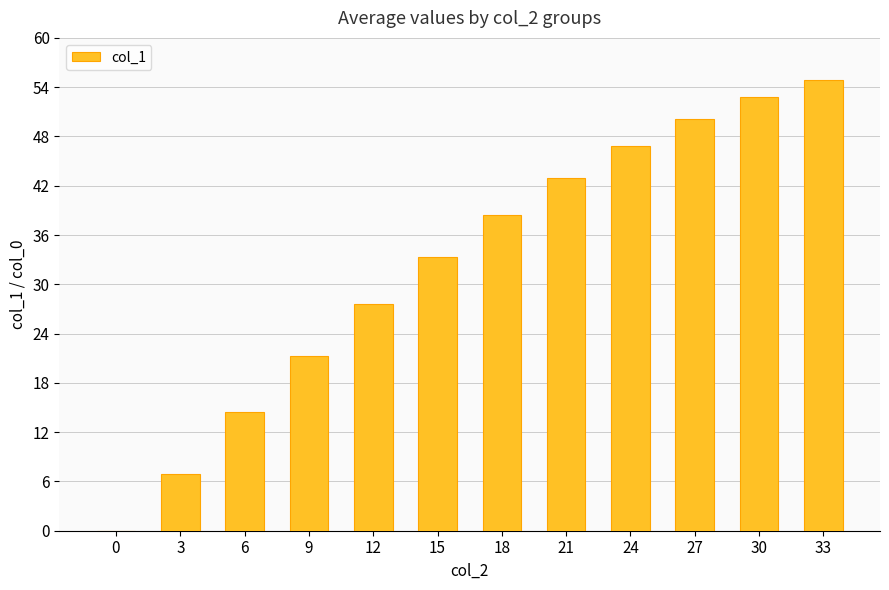

Which label corresponds to the largest value in the chart?

33